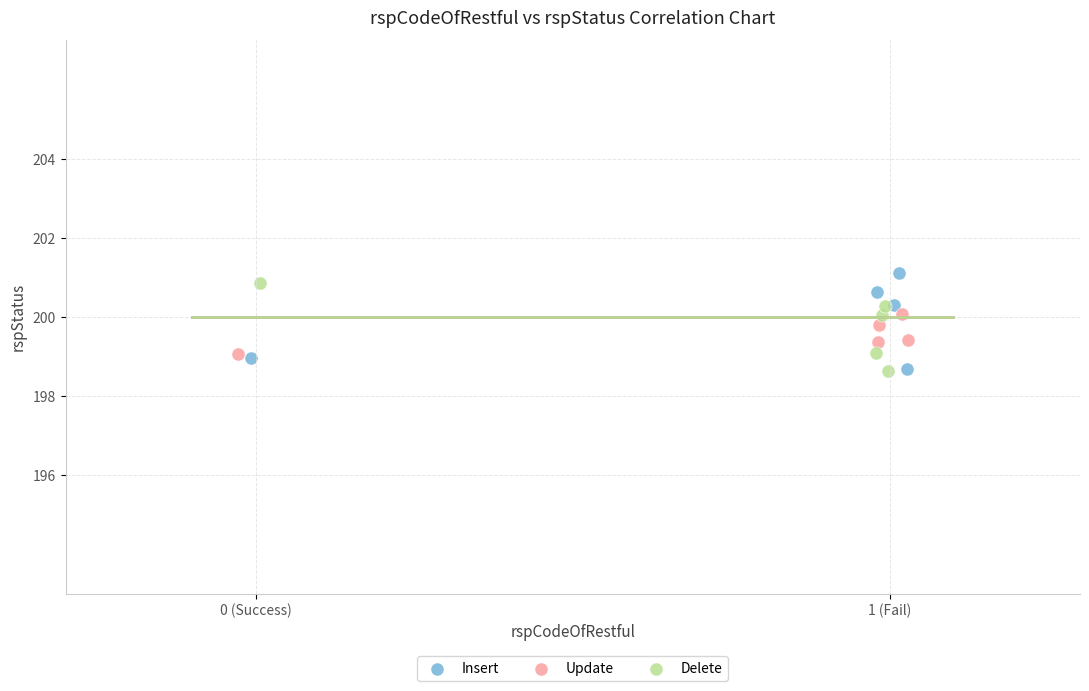

What are all the series names shown in the legend?

Insert, Update, Delete